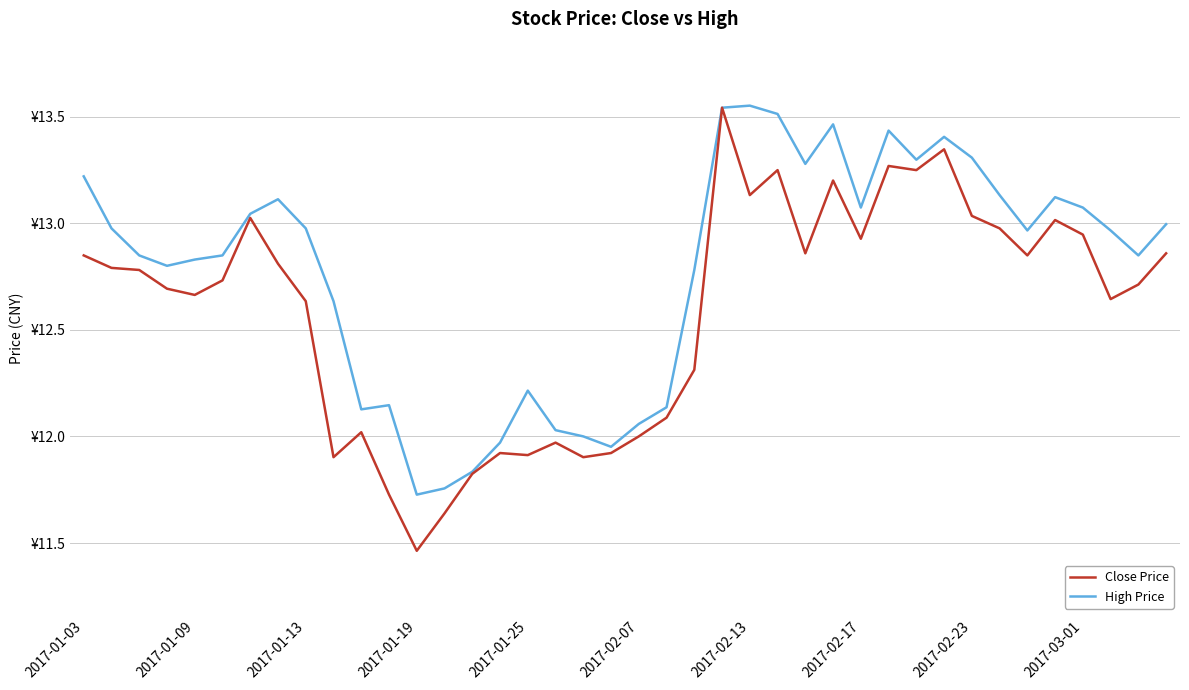

What are all the series names shown in the legend?

Close Price, High Price